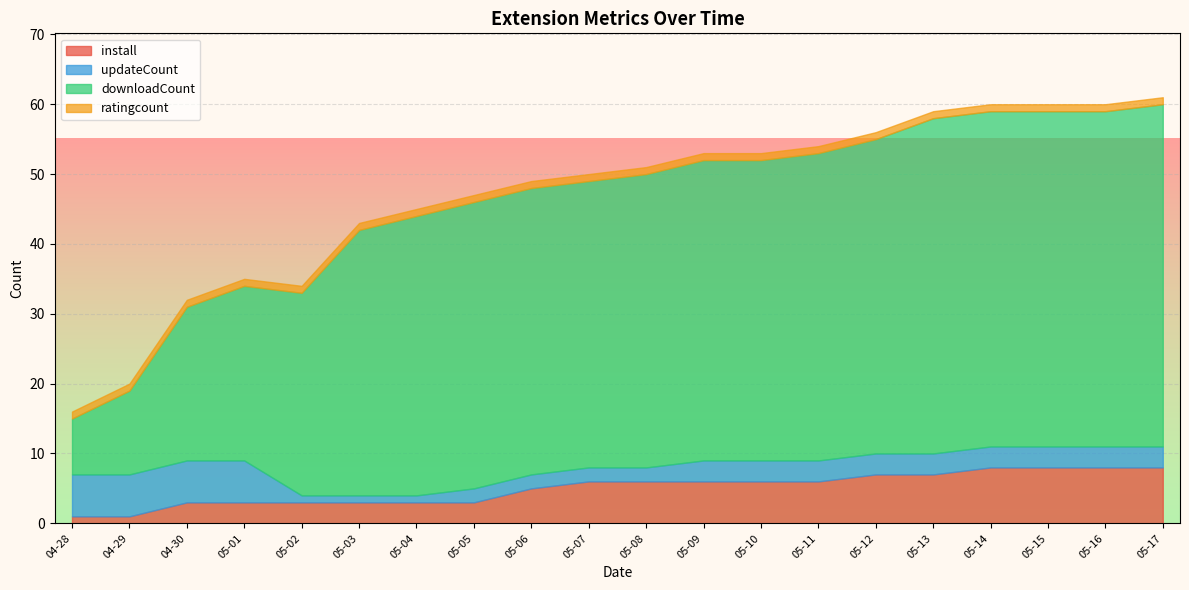

True or false: updateCount and ratingcount cross at least once.

False